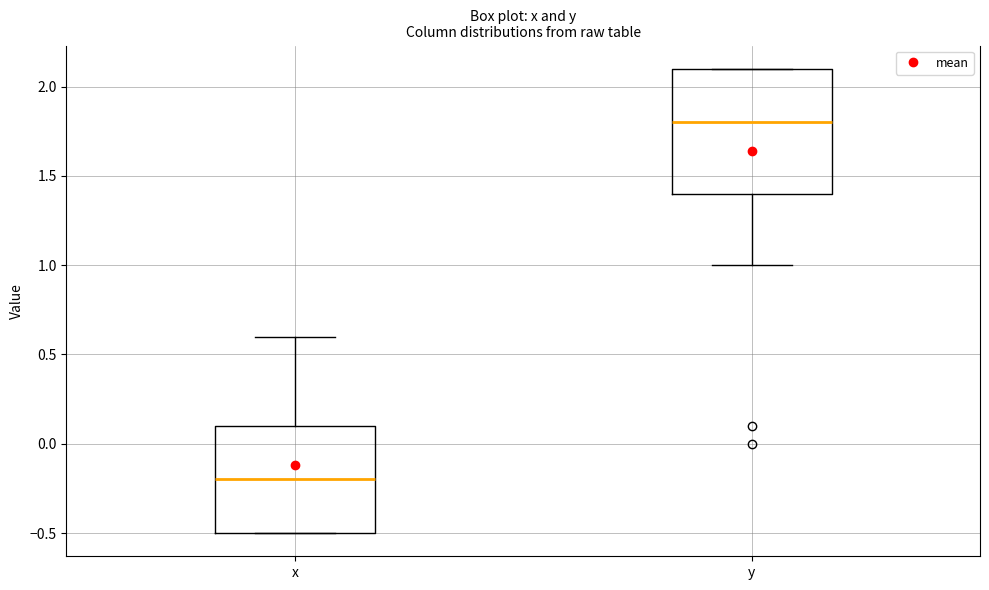

Where does the median line of the box for x sit on the y-axis? The values are not printed on the chart, so give them approximately, as read against the axis.

-0.2